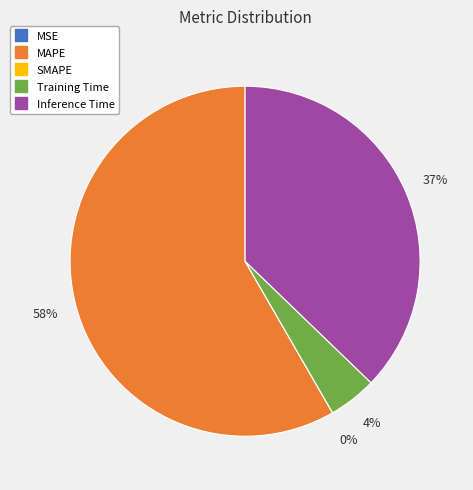

Is it true that SMAPE is 6% of the pie?

False